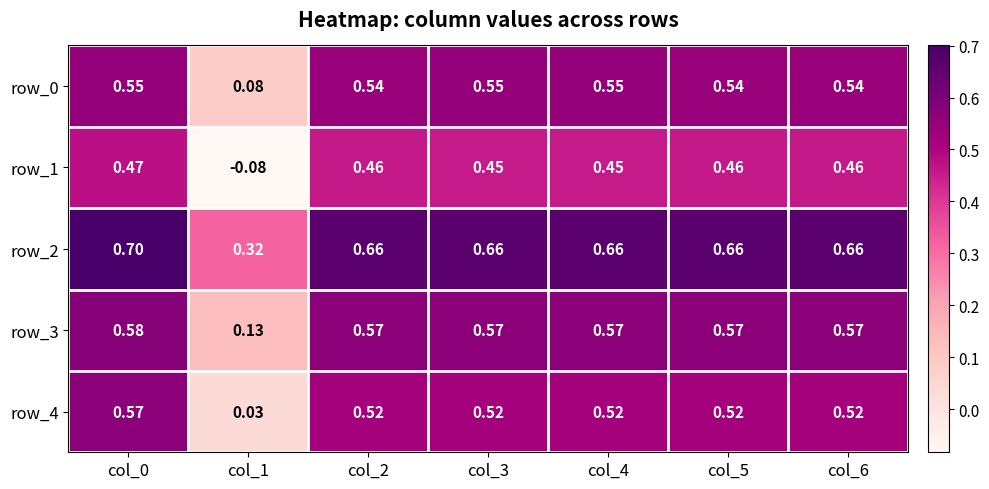

What is the total value across all series at col_1?

0.5